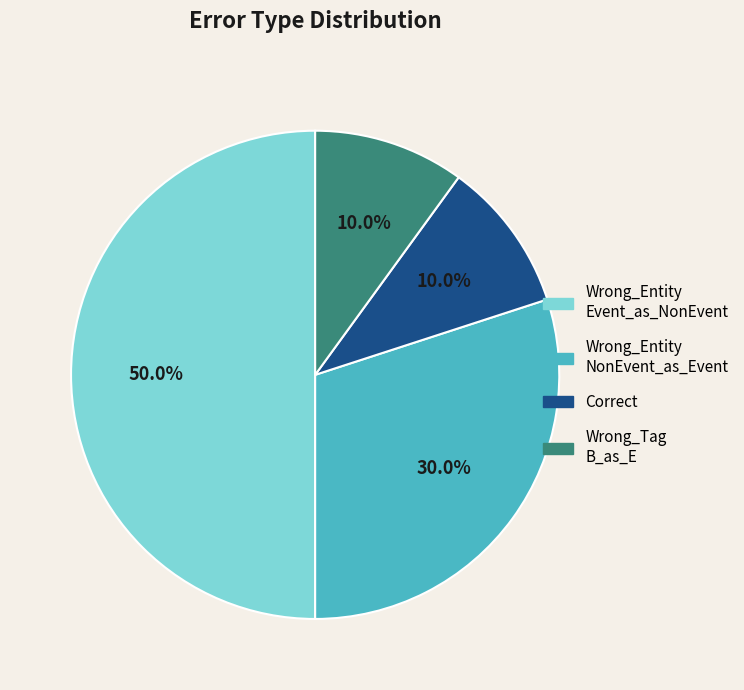

How many segments does this pie chart have?

4